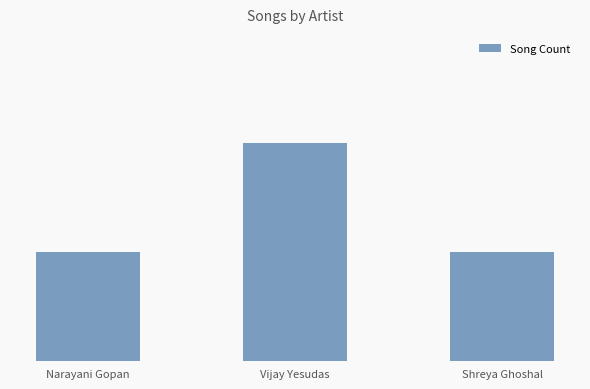

Does the chart contain any negative values?

No